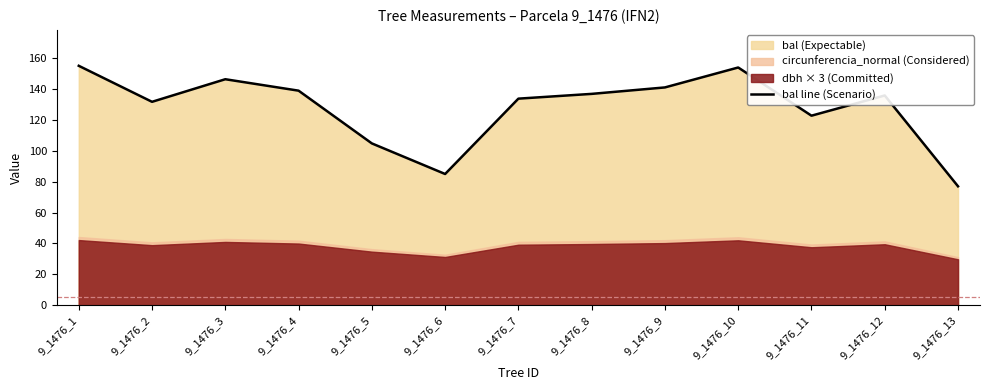

True or false: the data has more than 1 interior local peaks.

True